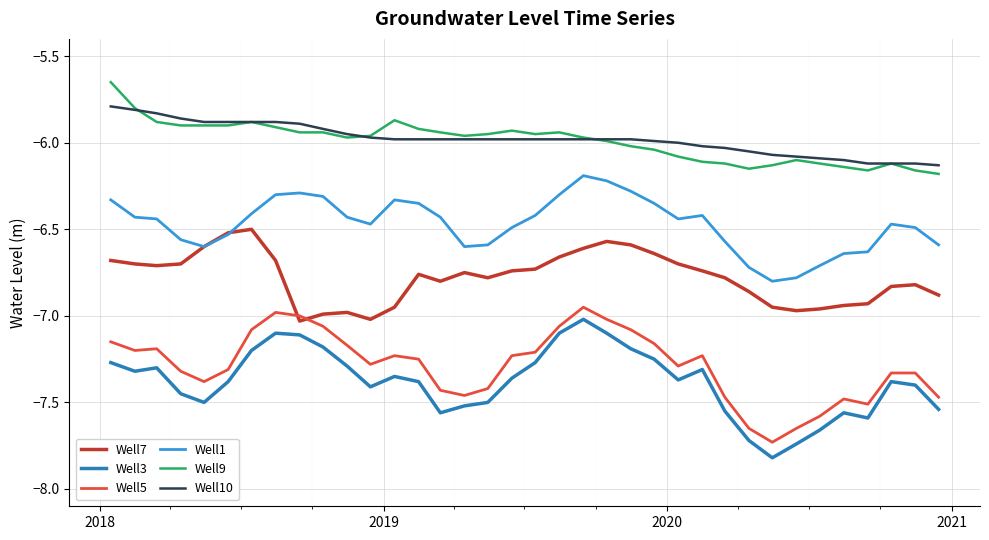

How many distinct data groups are displayed?

6